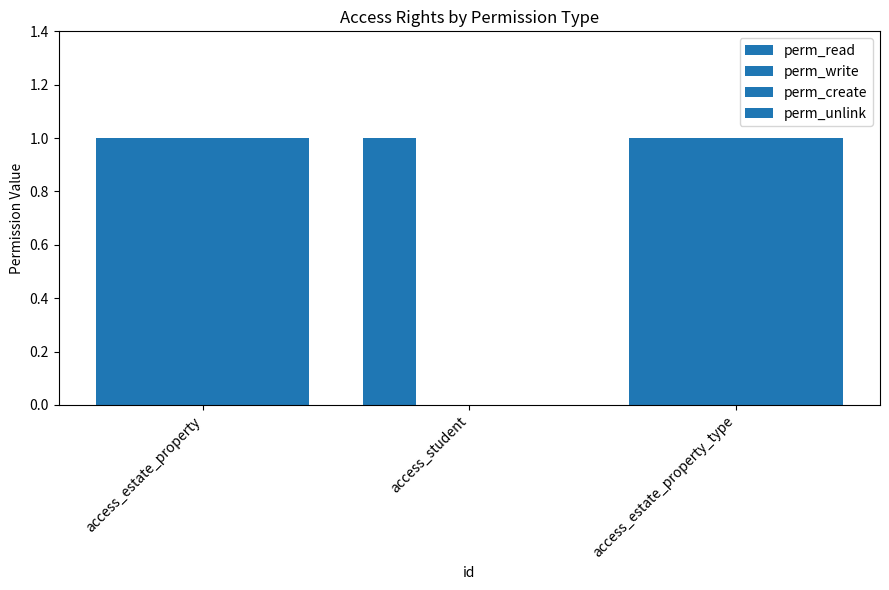

How many data points does each series have?

3